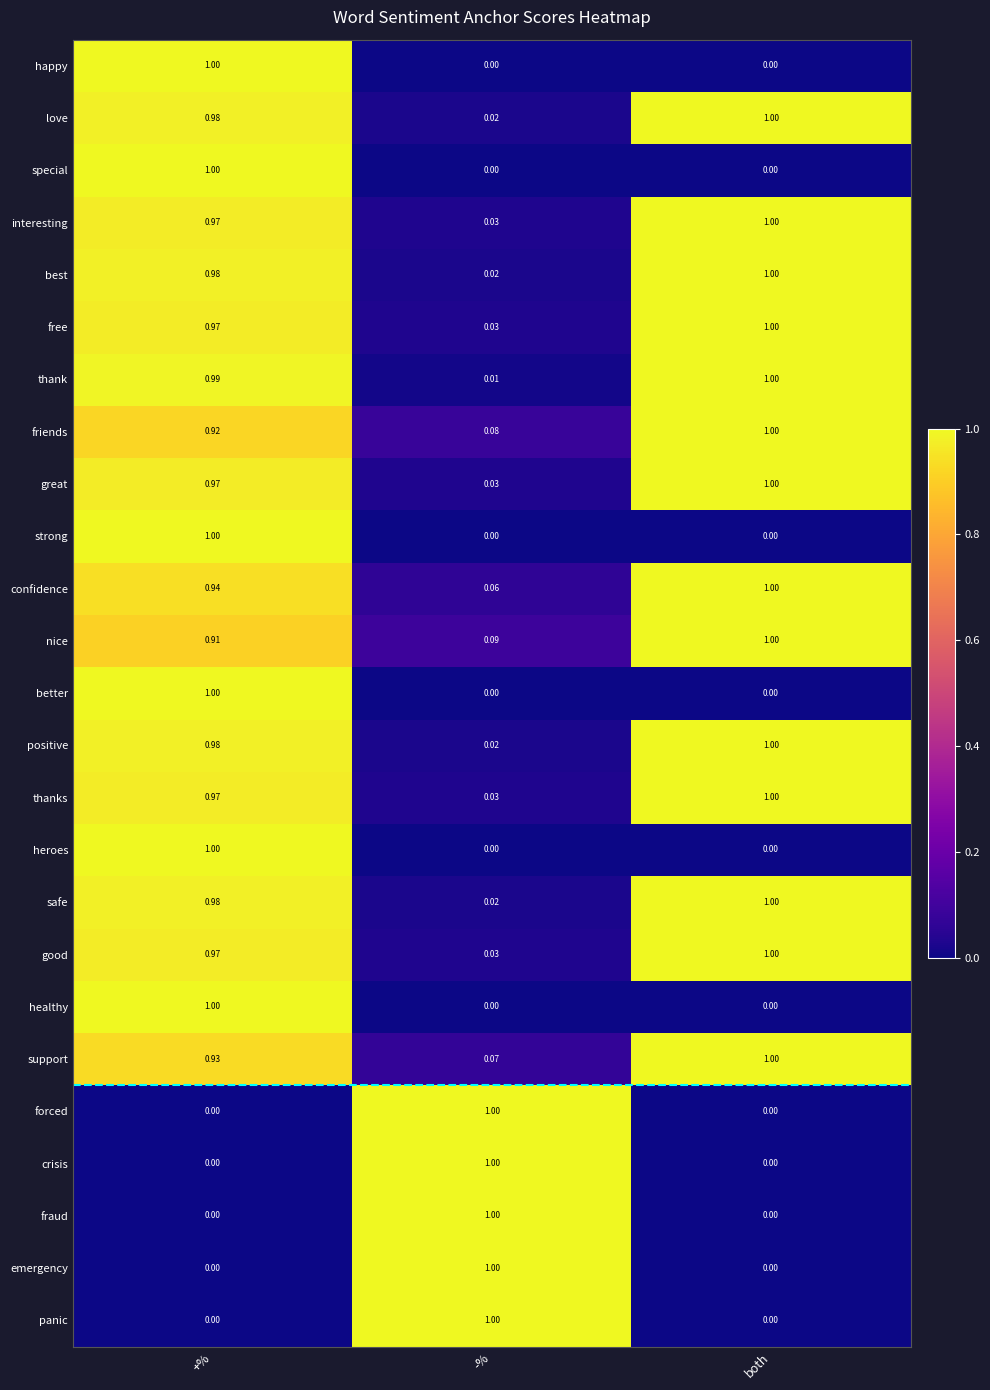

List the labels in order of friends value, smallest first.

-%, +%, both